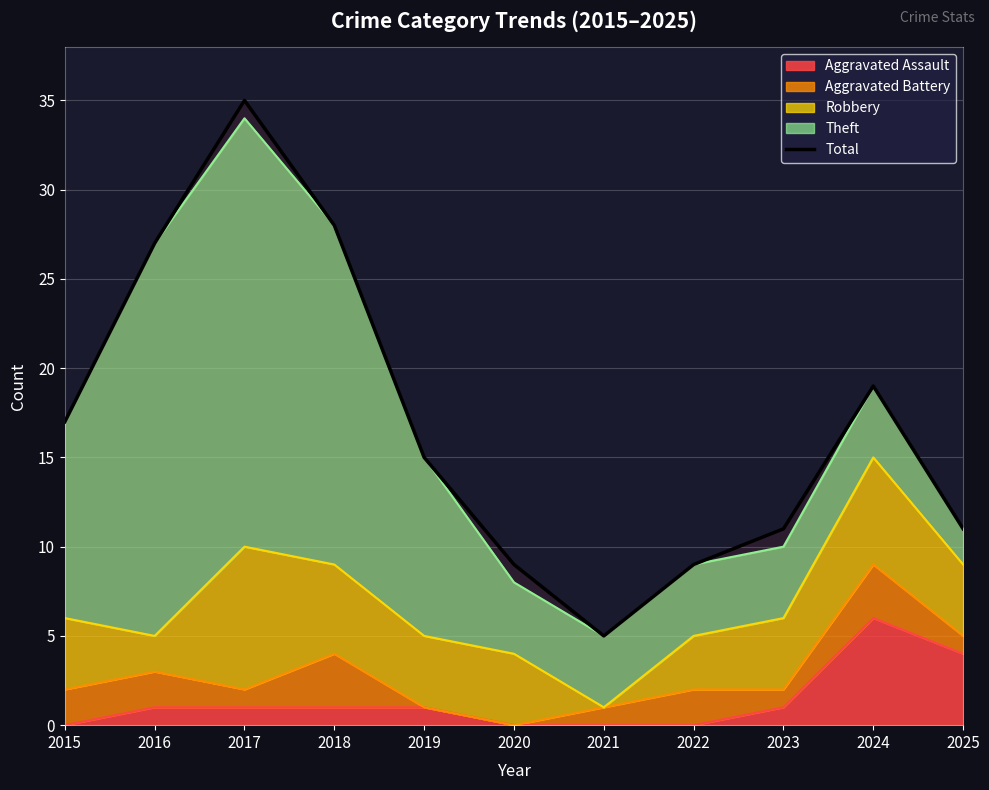

Which label corresponds to the largest value in the chart?

2017